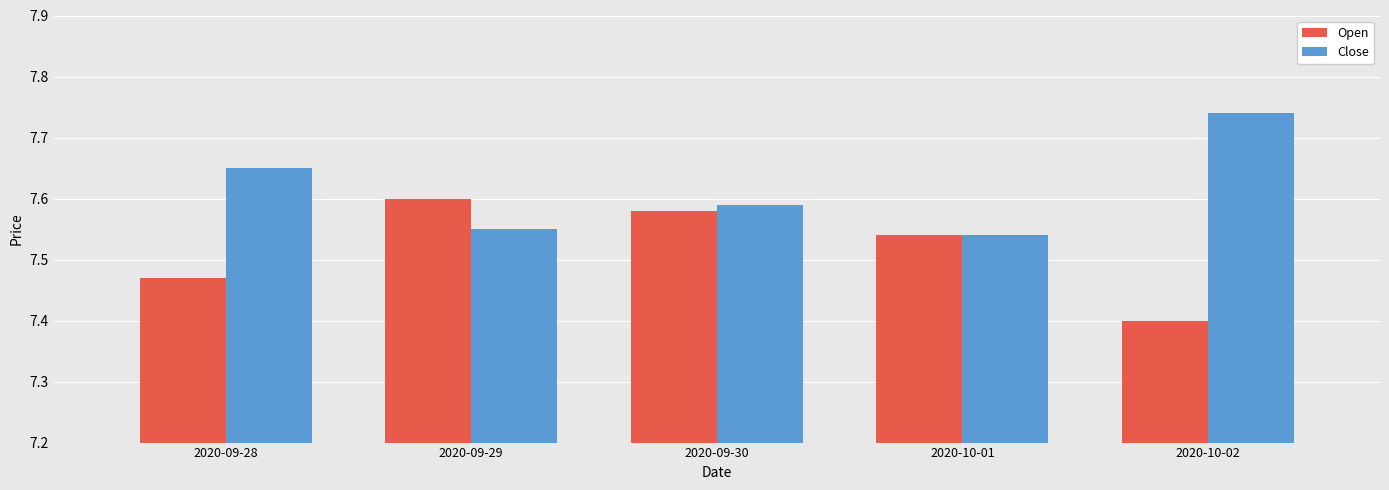

At which label does Open reach its minimum?

2020-10-02